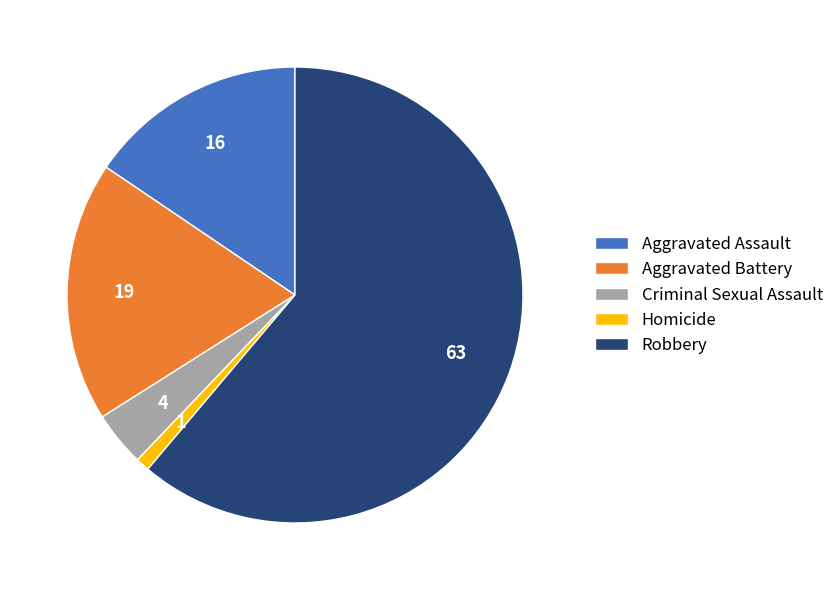

Is the sum of Robbery and Homicide greater than half?

Yes